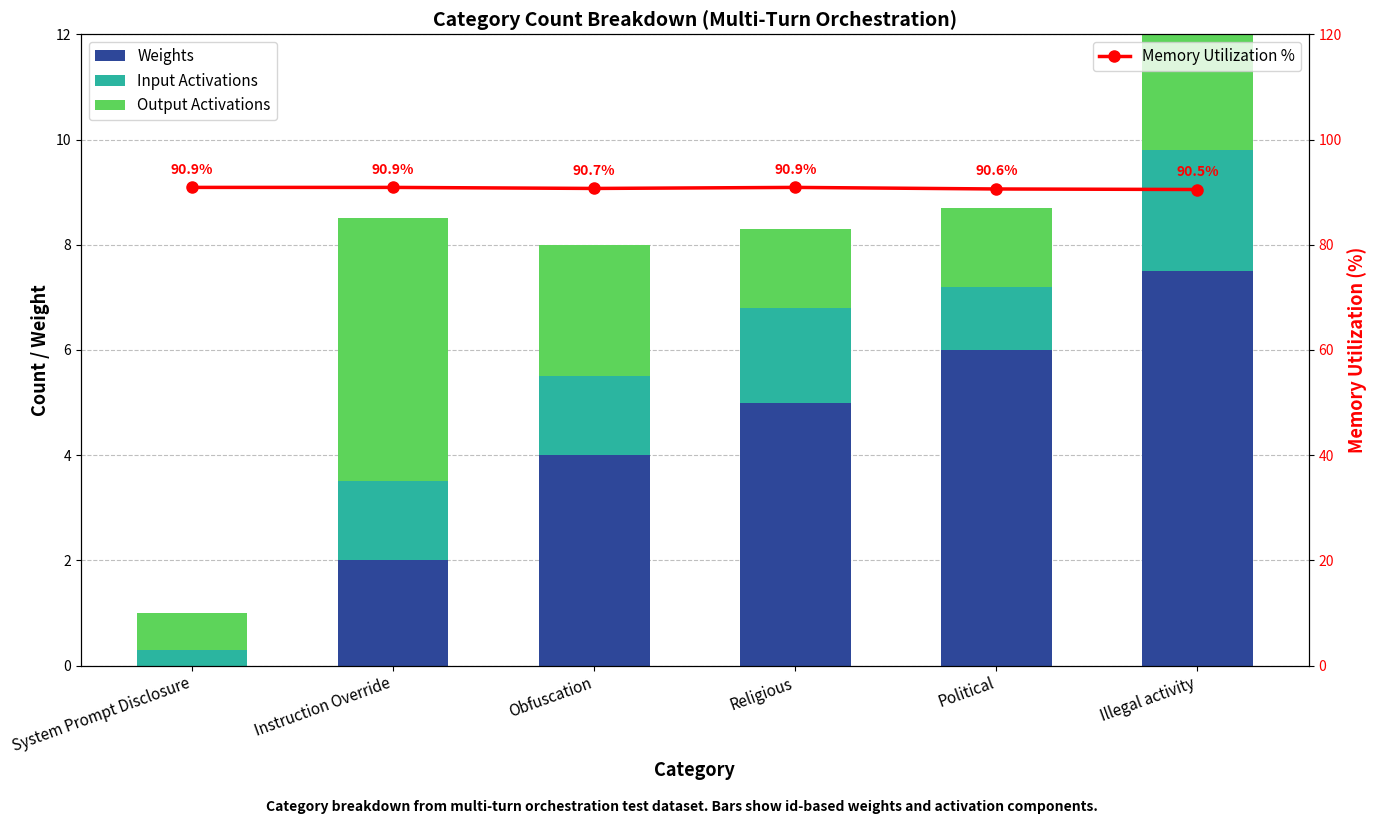

At System Prompt Disclosure, list the series in order from smallest to largest.

Weights, Input Activations, Output Activations, Memory Utilization %